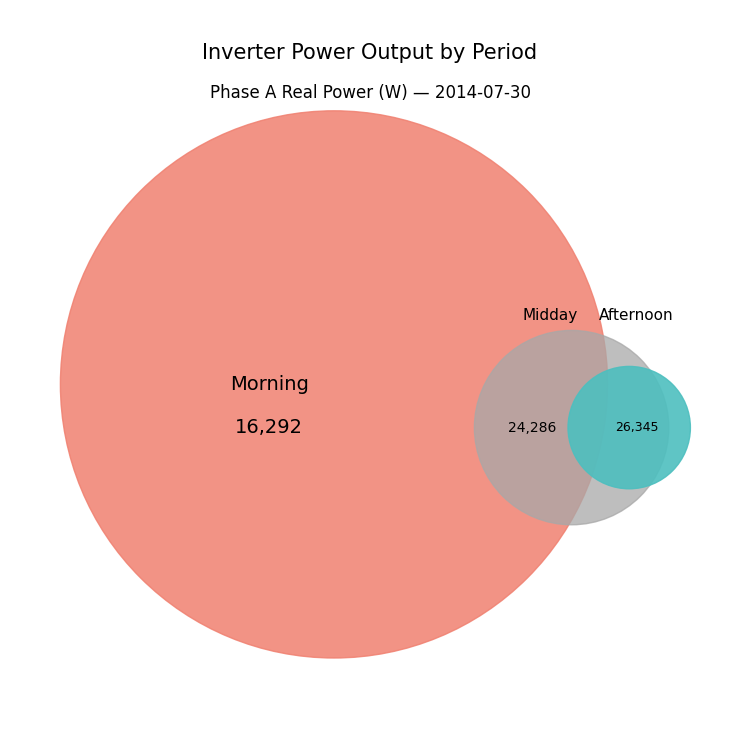

Which has a higher value, 11:00 or 15:00?

15:00